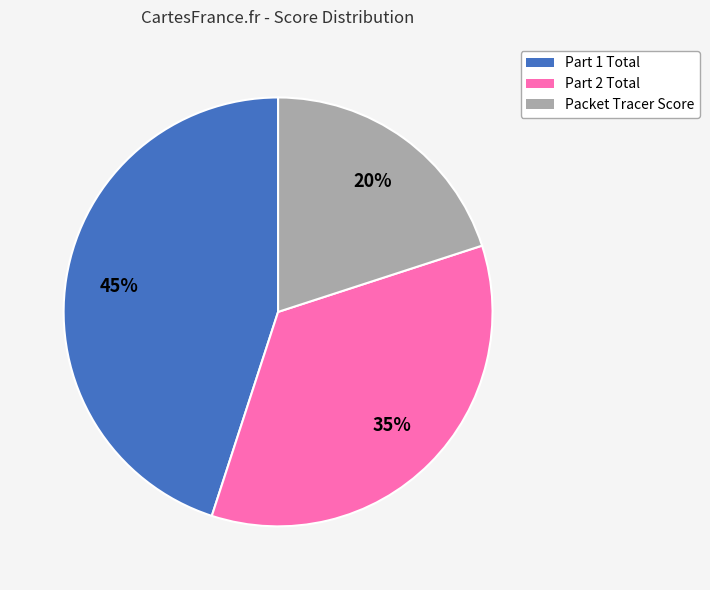

Rank the categories by value from highest to lowest.

Part 1 Total, Part 2 Total, Packet Tracer Score